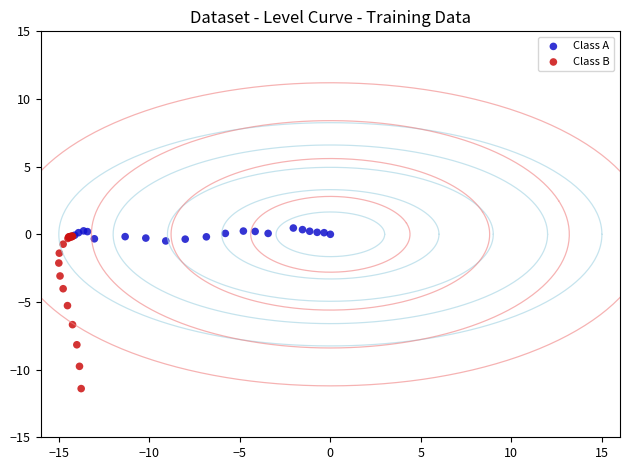

Which series contains the lowest Y value?

Class B